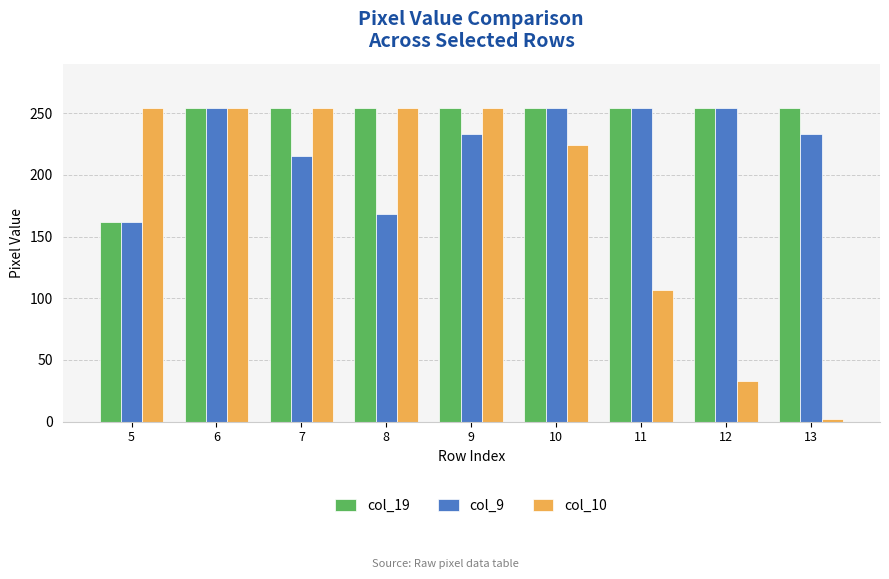

Read the col_9 value at 5, to the nearest 10.

160